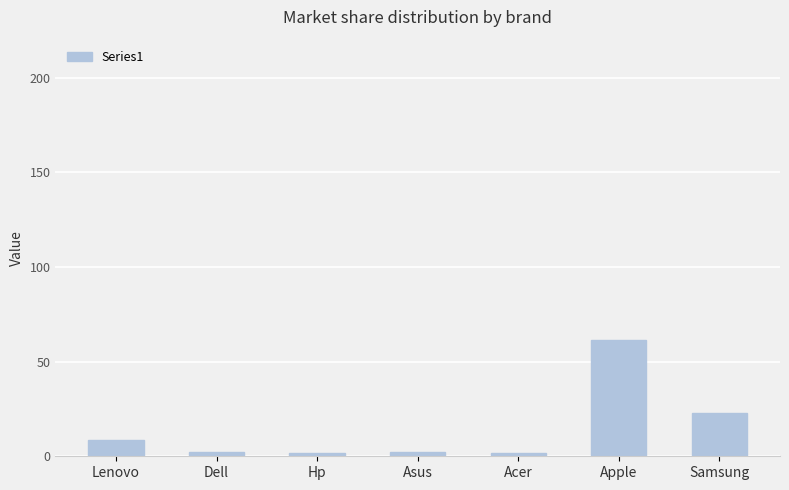

What is the difference between the second highest and minimum values?

21.3